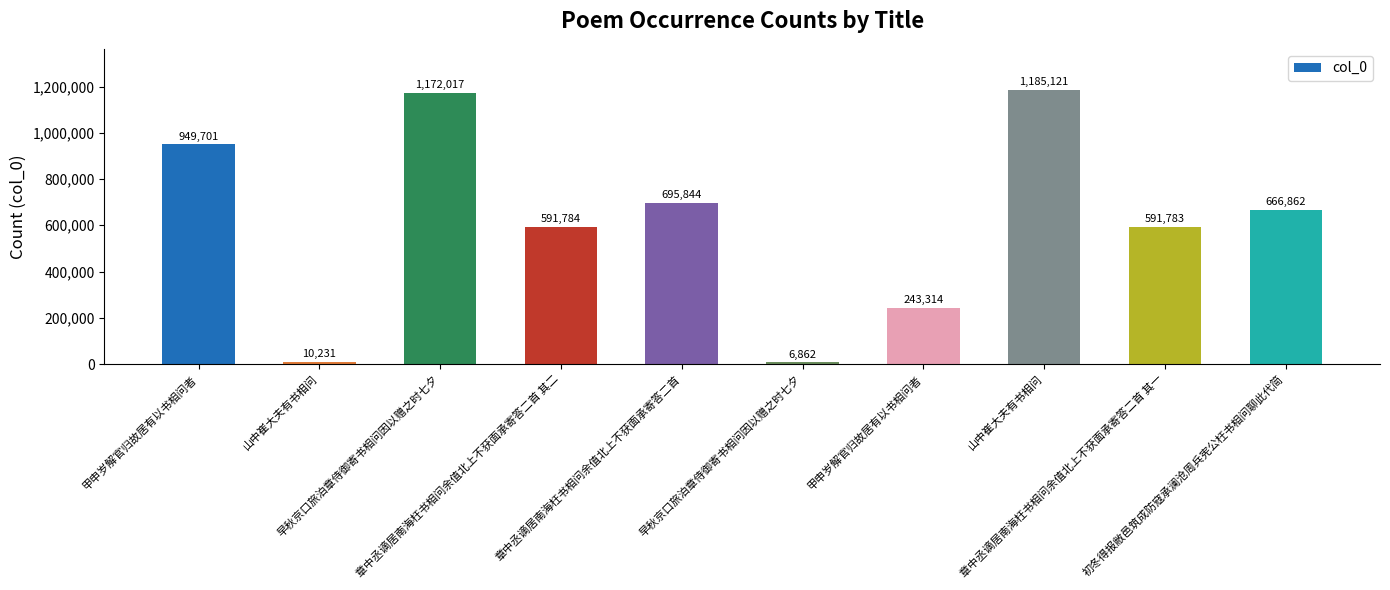

Reading right to left, what are all the values shown in this chart?

初冬得报敝邑筑成防寇承澜沧周兵宪公枉书相问聊此代简=666862	章中丞谪居南海枉书相问余值北上不获面承寄答二首 其一=591783	山中崔大夫有书相问=1185121	甲申岁解官归故居有以书相问者=243314	早秋京口旅泊章侍御寄书相问因以赠之时七夕=6862	章中丞谪居南海枉书相问余值北上不获面承寄答二首=695844	章中丞谪居南海枉书相问余值北上不获面承寄答二首 其二=591784	早秋京口旅泊章侍御寄书相问因以赠之时七夕=1172017	山中崔大夫有书相问=10231	甲申岁解官归故居有以书相问者=949701